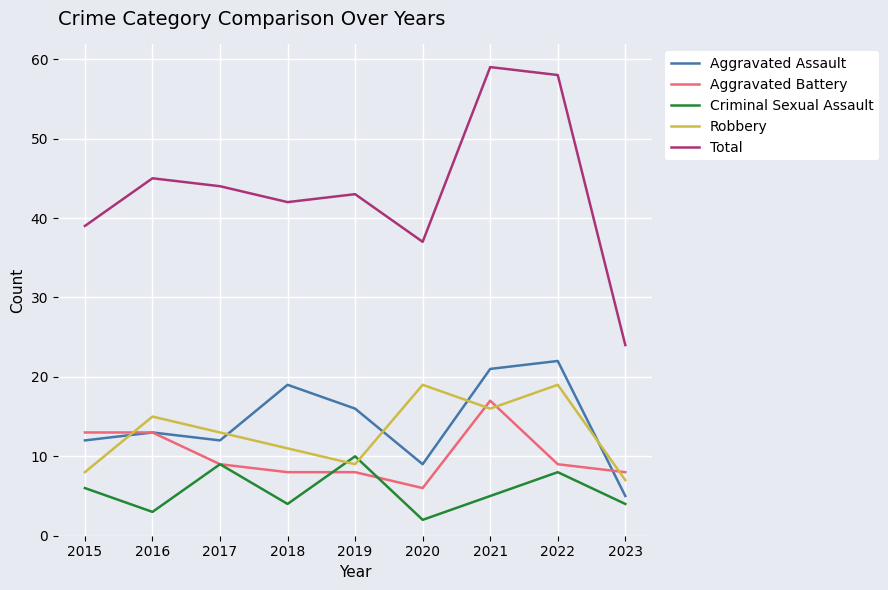

In Criminal Sexual Assault, how many points are higher than both neighbors (excluding endpoints)?

3